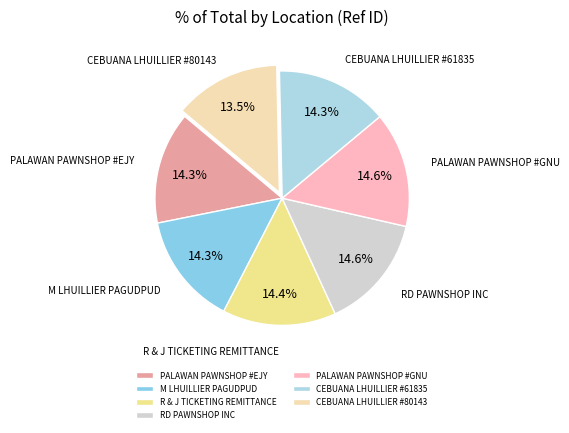

How much of the chart is everything except RD PAWNSHOP INC?

85.4%